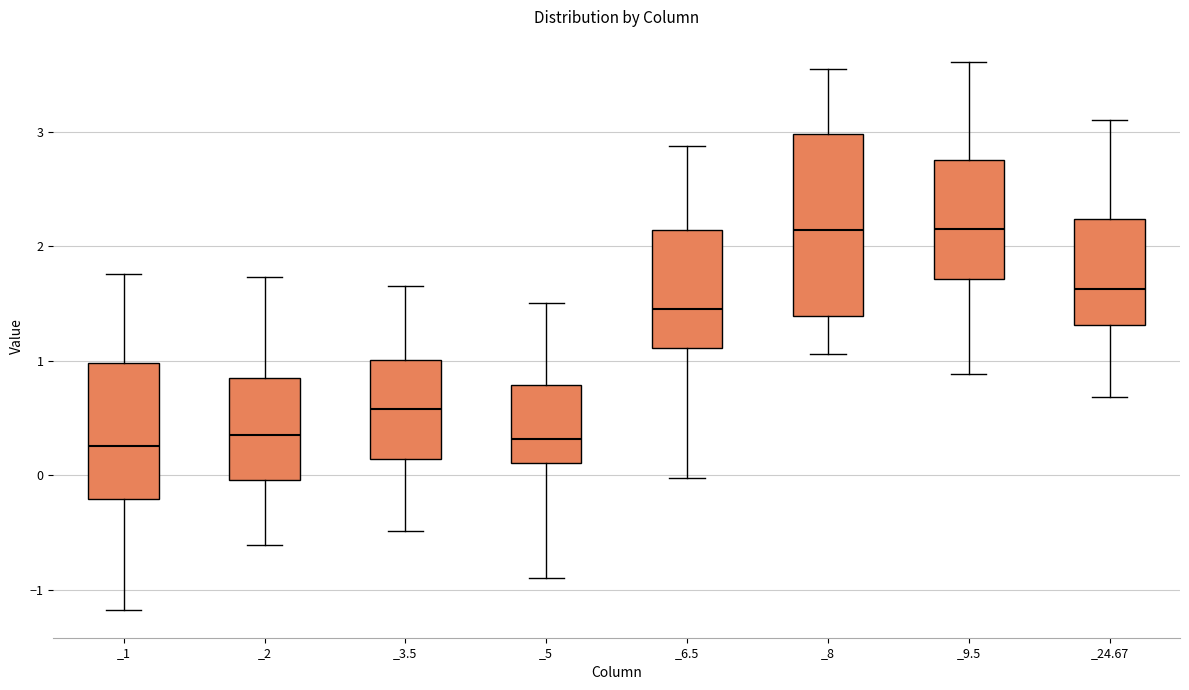

Reading left to right, transcribe this box plot: for each box, give where its median line is, the range the box spans, and where its two whiskers end, as read against the y-axis. The values are not printed on the chart, so give them approximately, as read against the axis.

_1: median 0.3, box -0.2 to 1.0, whiskers -1.2 to 1.8
_2: median 0.4, box 0.0 to 0.9, whiskers -0.6 to 1.7
_3.5: median 0.6, box 0.1 to 1.0, whiskers -0.5 to 1.7
_5: median 0.3, box 0.1 to 0.8, whiskers -0.9 to 1.5
_6.5: median 1.5, box 1.1 to 2.1, whiskers 0.0 to 2.9
_8: median 2.1, box 1.4 to 3.0, whiskers 1.1 to 3.5
_9.5: median 2.2, box 1.7 to 2.8, whiskers 0.9 to 3.6
_24.67: median 1.6, box 1.3 to 2.2, whiskers 0.7 to 3.1